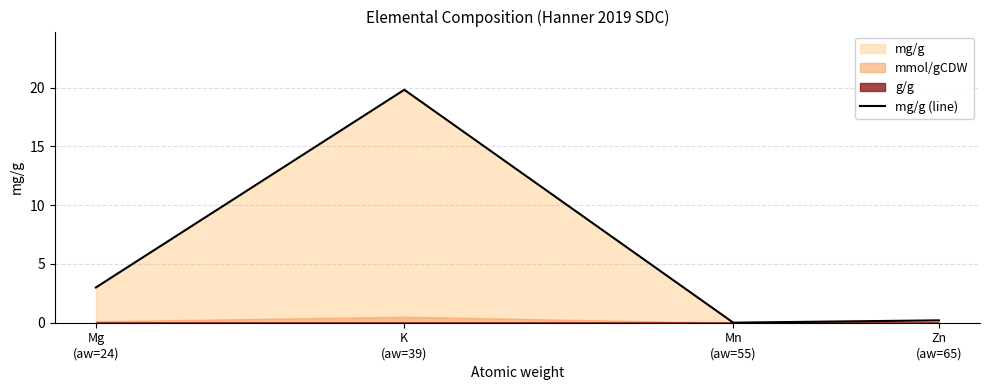

What is the difference between the maximum and second lowest values?

19.6